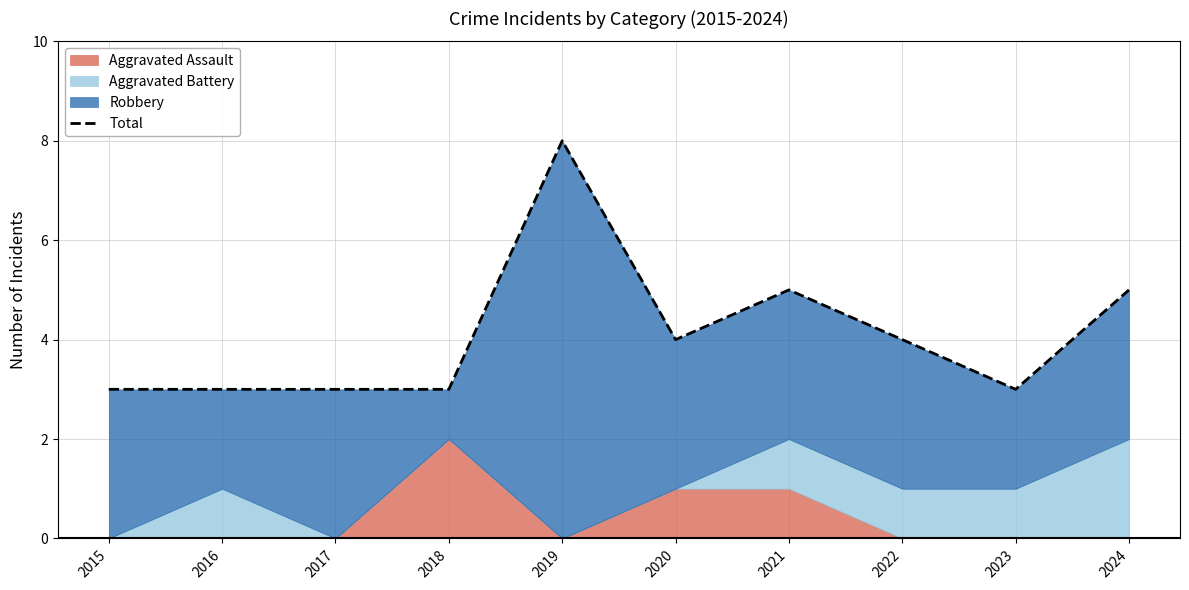

How many values exceed 4?

3